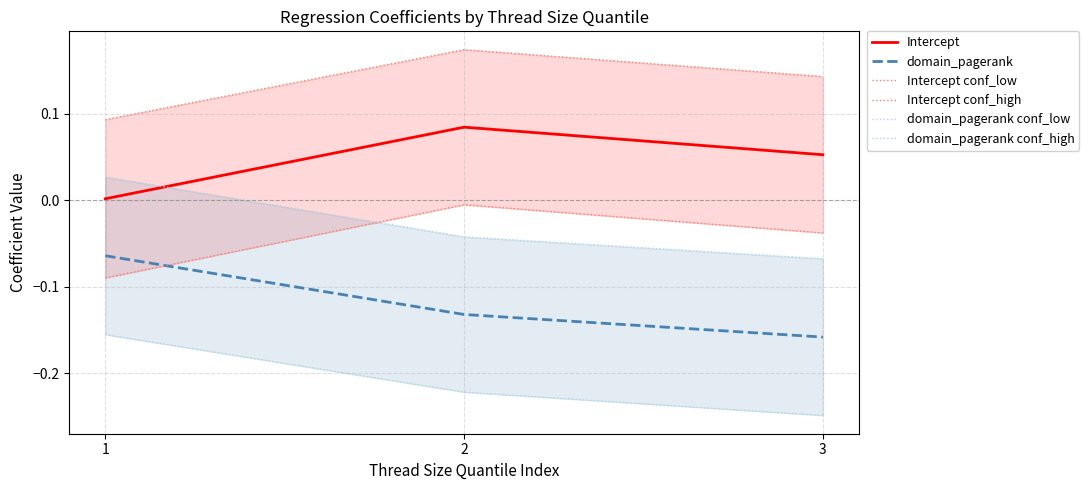

What is the lowest value of the domain_pagerank conf_high series?

-0.1